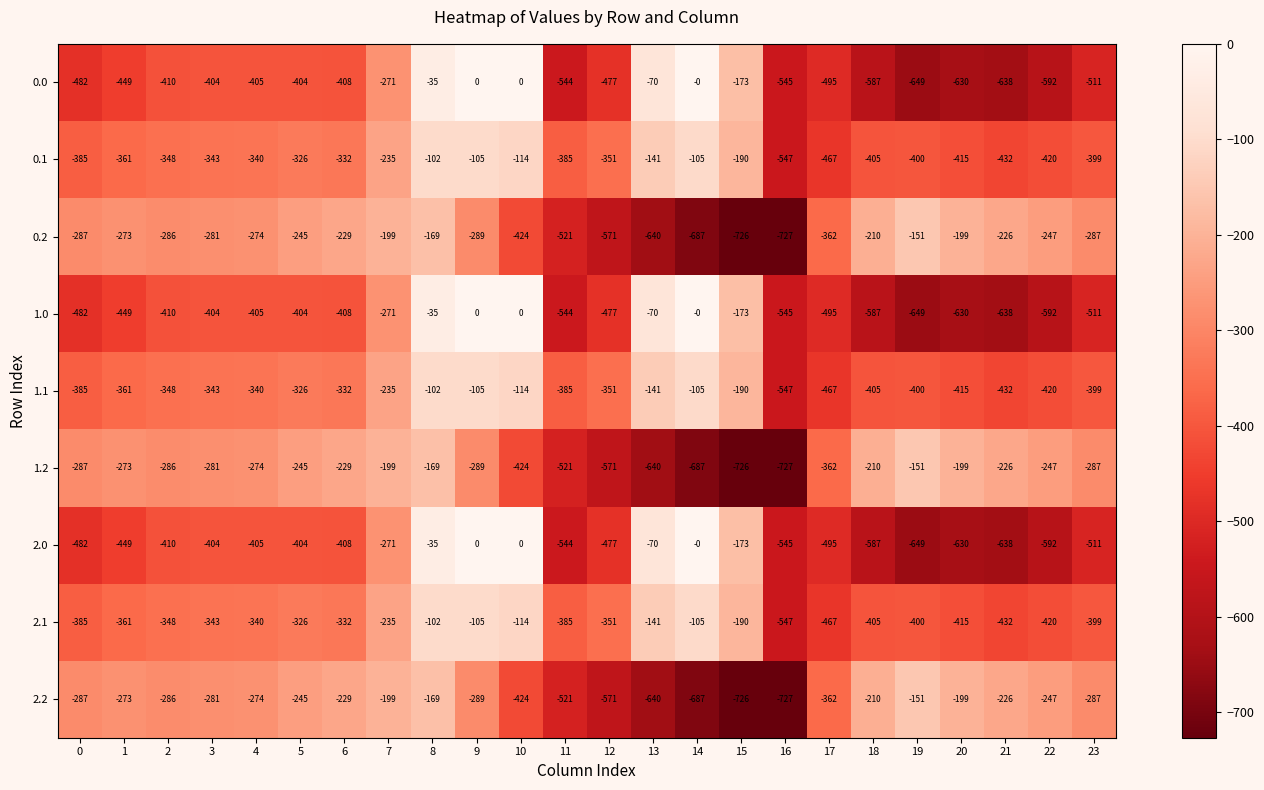

What is the spread (max minus min) of values at 21?

412